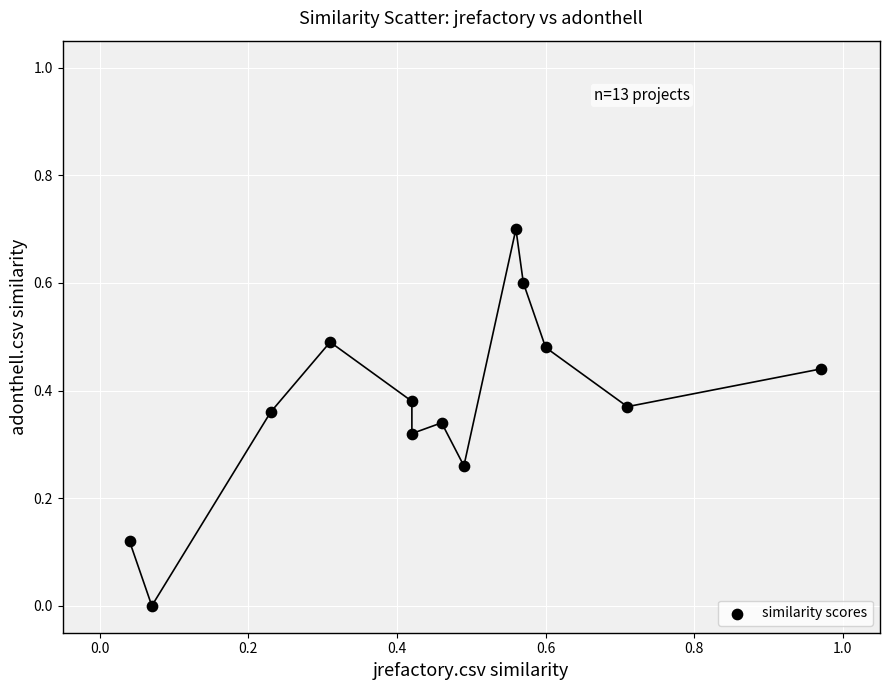

What is the range of X values (max minus min)?

0.9